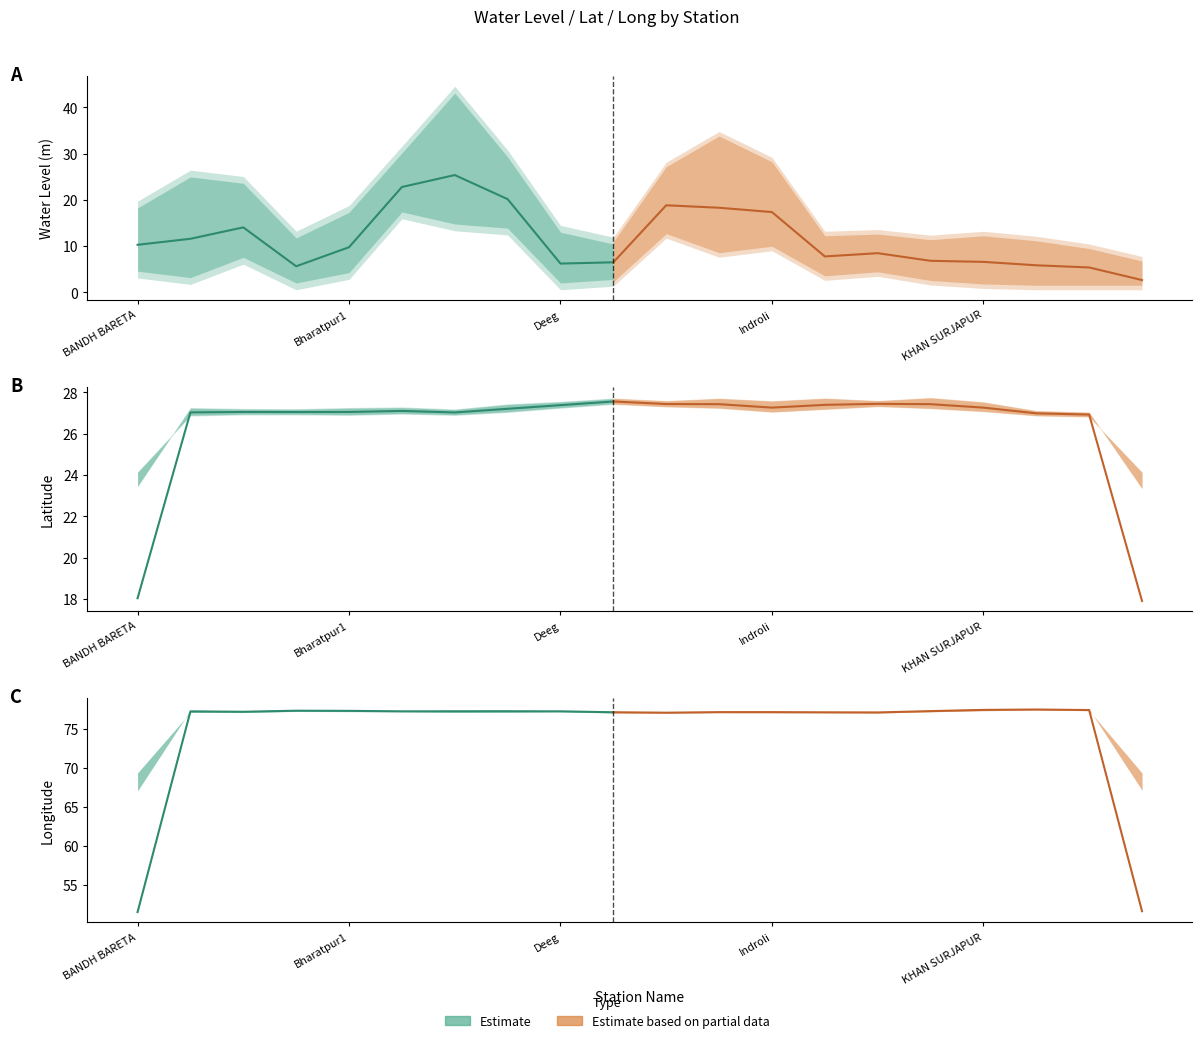

At how many categories does at least one series exceed 34?

20